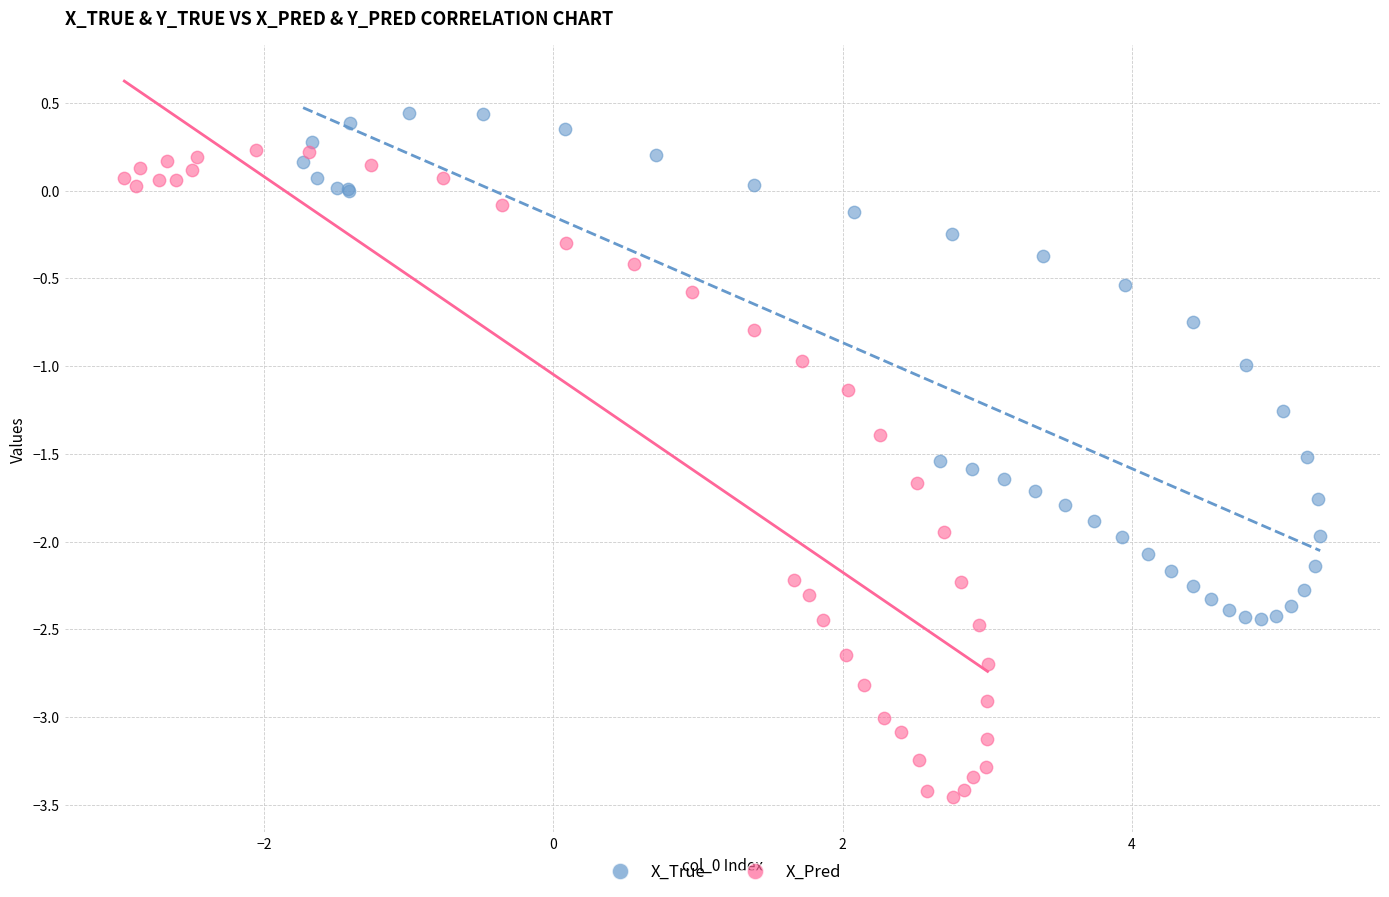

Which series contains the lowest Y value?

X_Pred